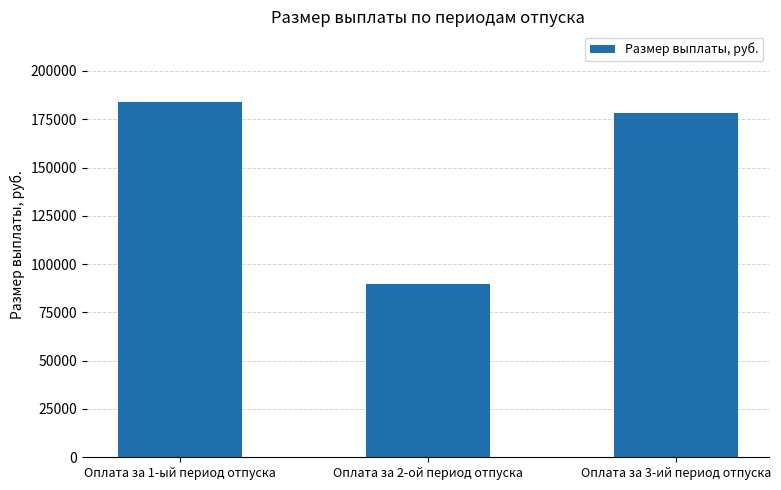

Where is the data nearest to the value 136756?

Оплата за 3-ий период отпуска